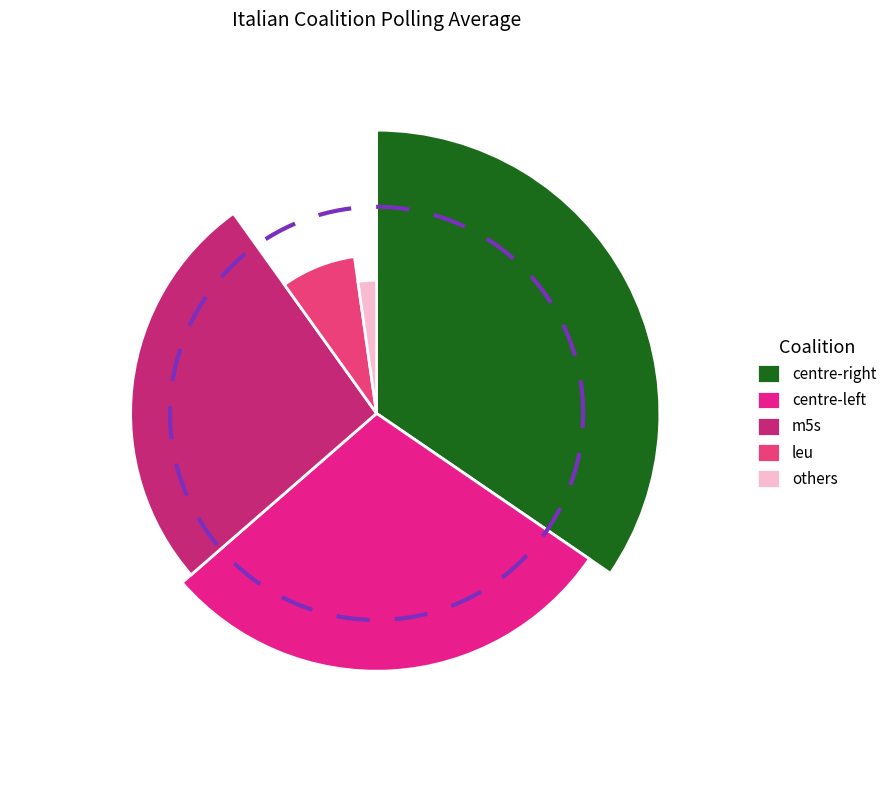

The leu slice represents 8% of the pie. True or false?

True